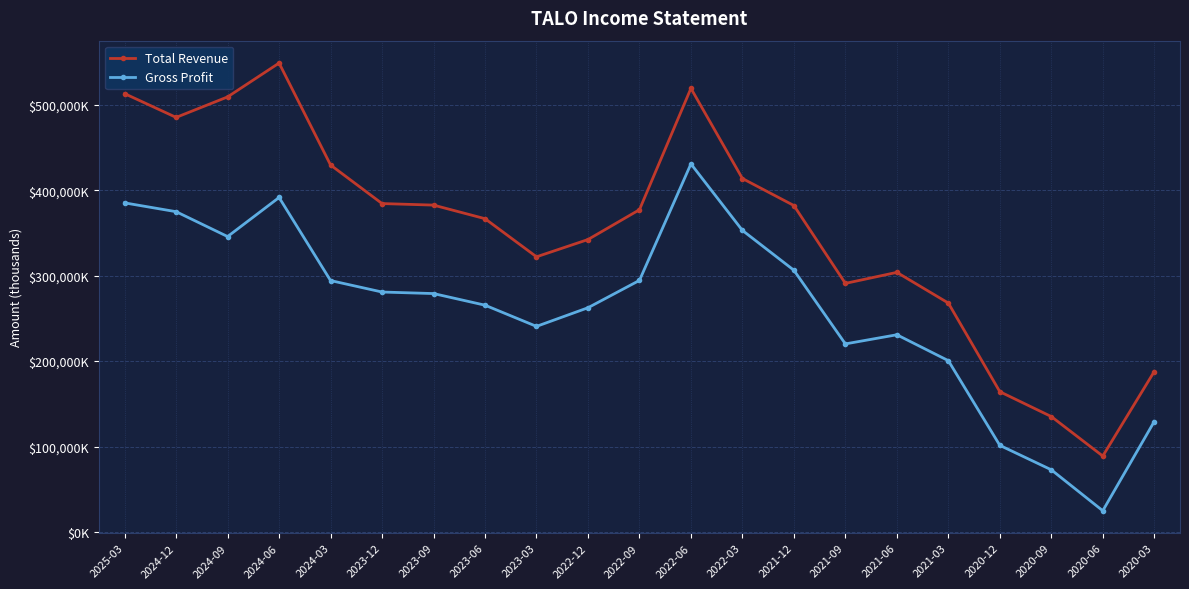

The Total Revenue series shows 150017 at 2024-03. True or false?

False